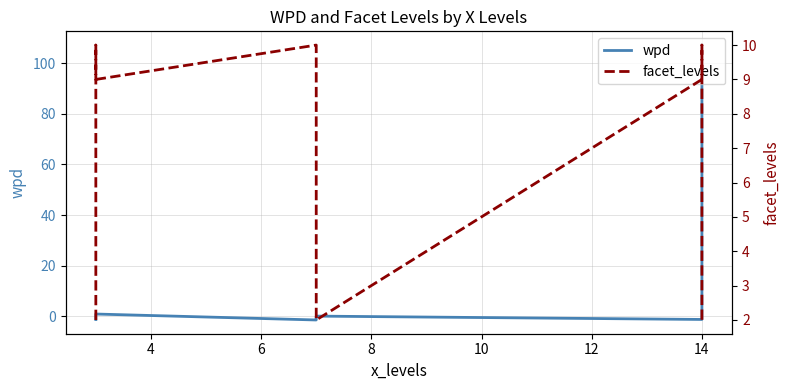

How many distinct data groups are displayed?

2